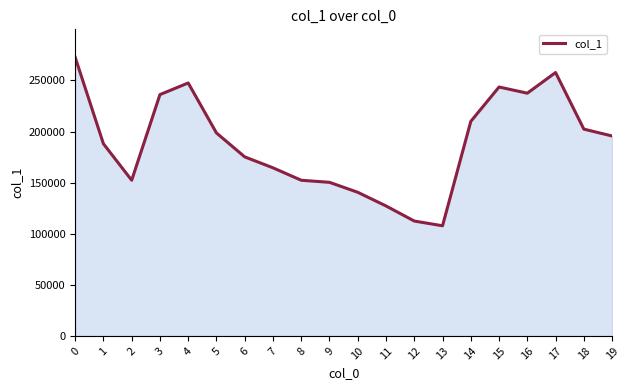

How many series are shown in this chart?

1